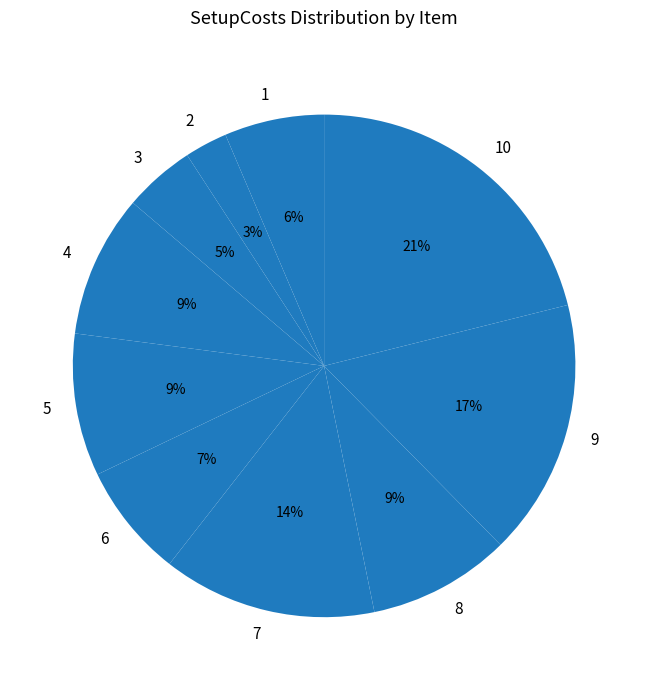

Which slice is the smallest?

2